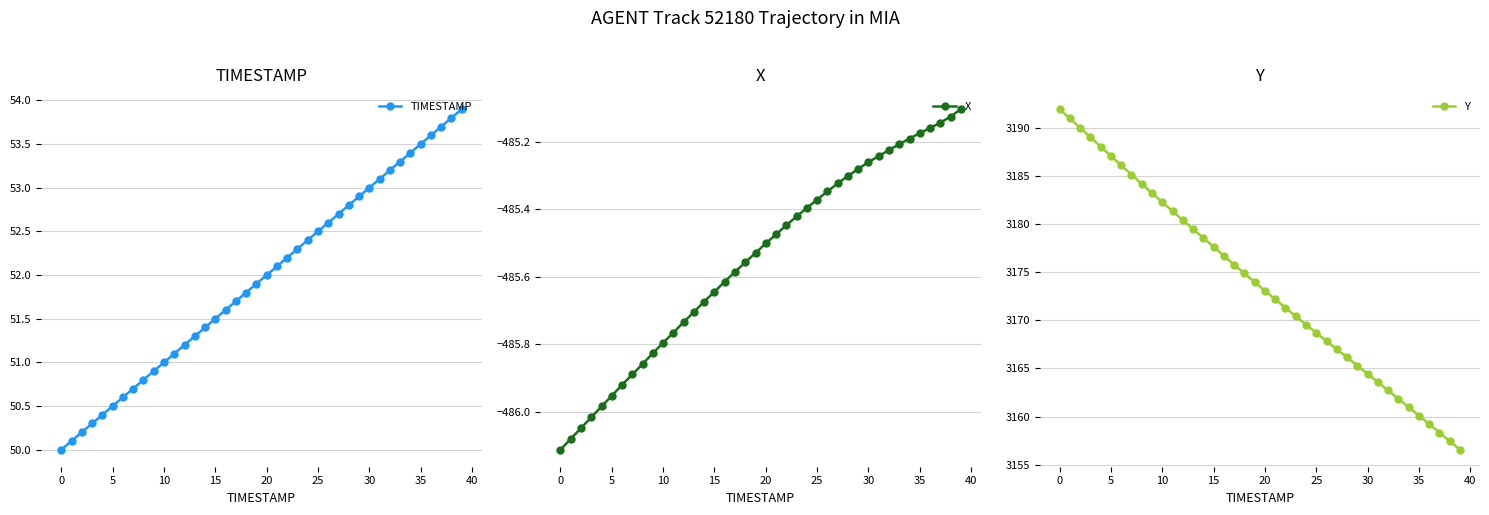

True or false: TIMESTAMP and Y cross at least once.

False